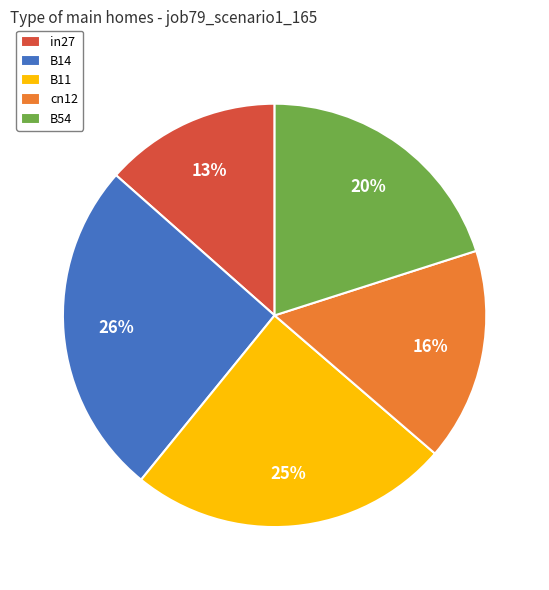

Which slice is the smallest?

in27